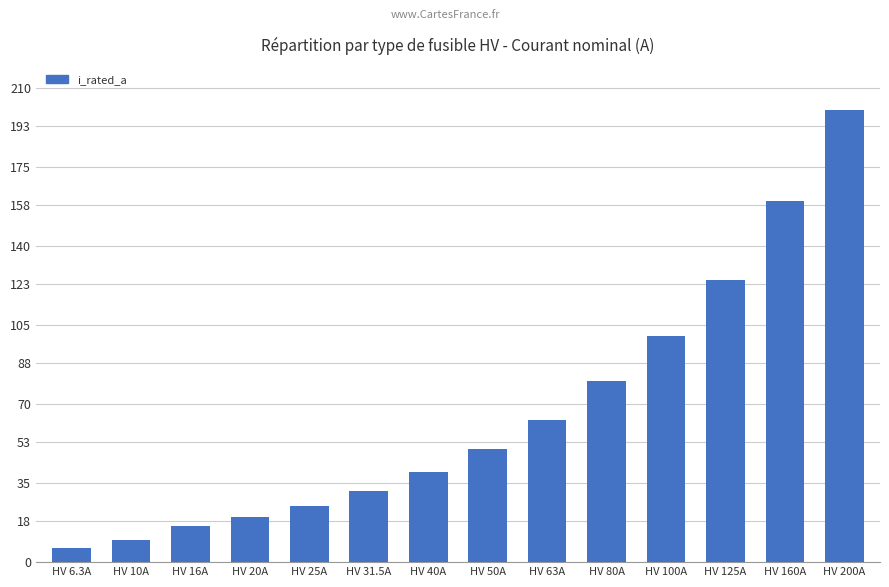

Which category has the lowest value across all series?

HV 6.3A